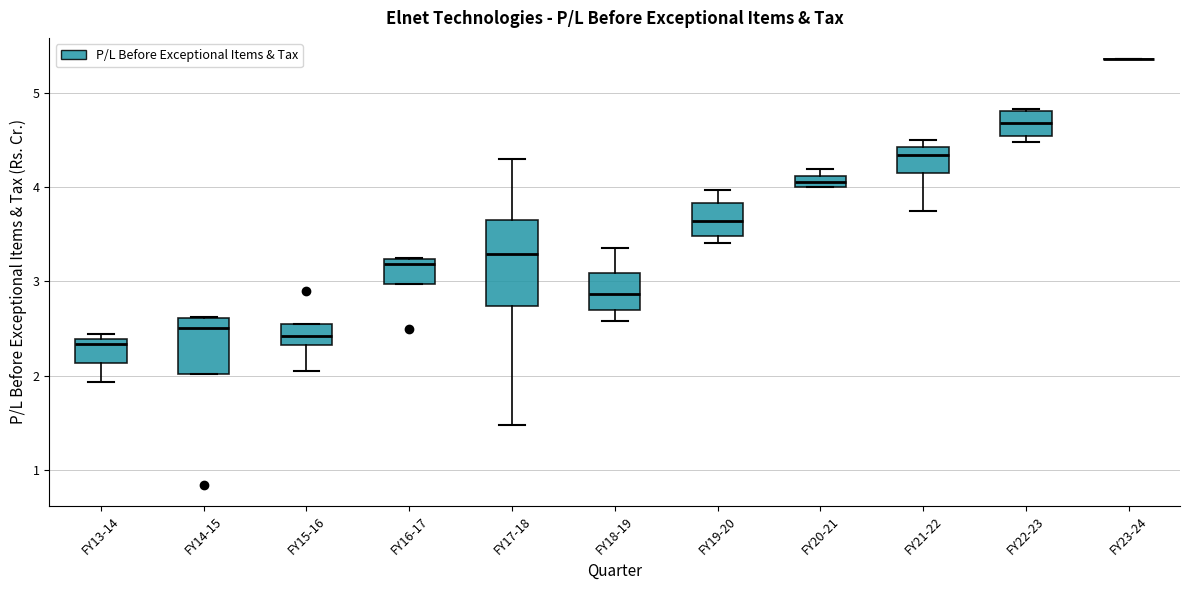

Where does the upper whisker of the box for FY18-19 end on the y-axis? The values are not printed on the chart, so give them approximately, as read against the axis.

3.4